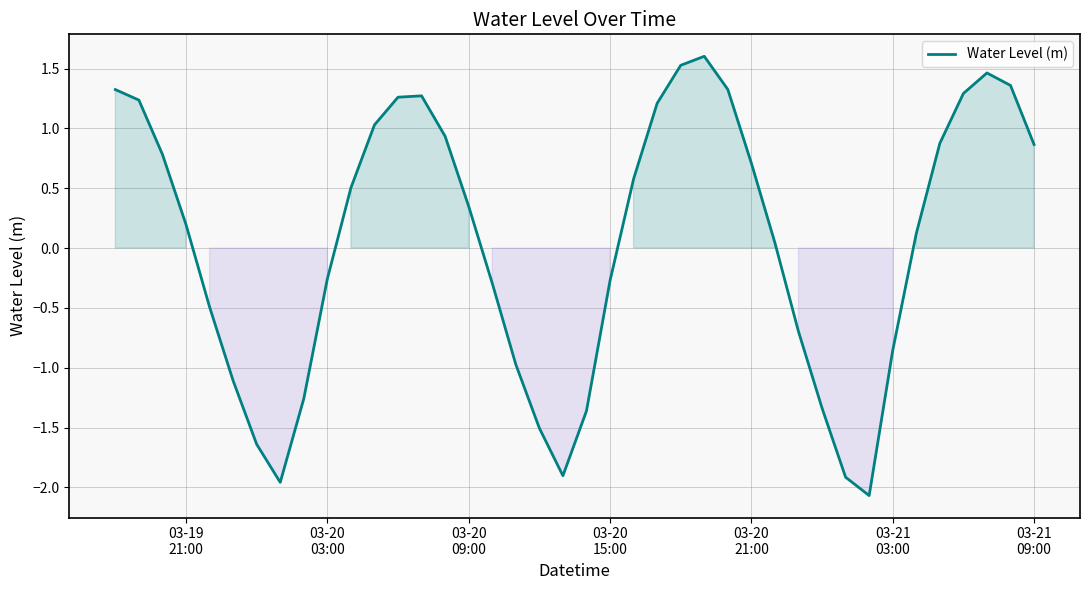

What is the maximum value shown in the chart?

1.6